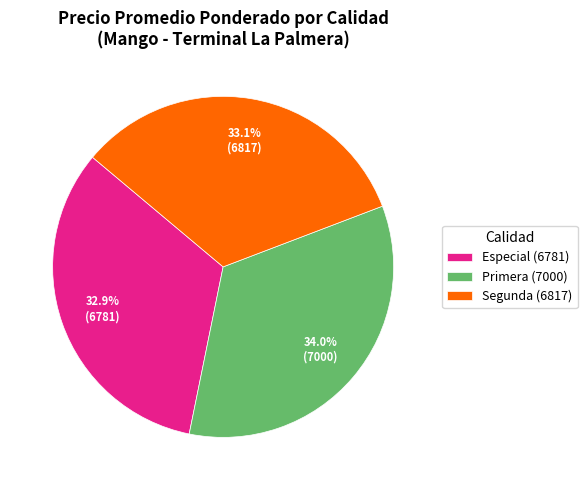

Which category has the biggest portion of the pie?

Primera (7000)